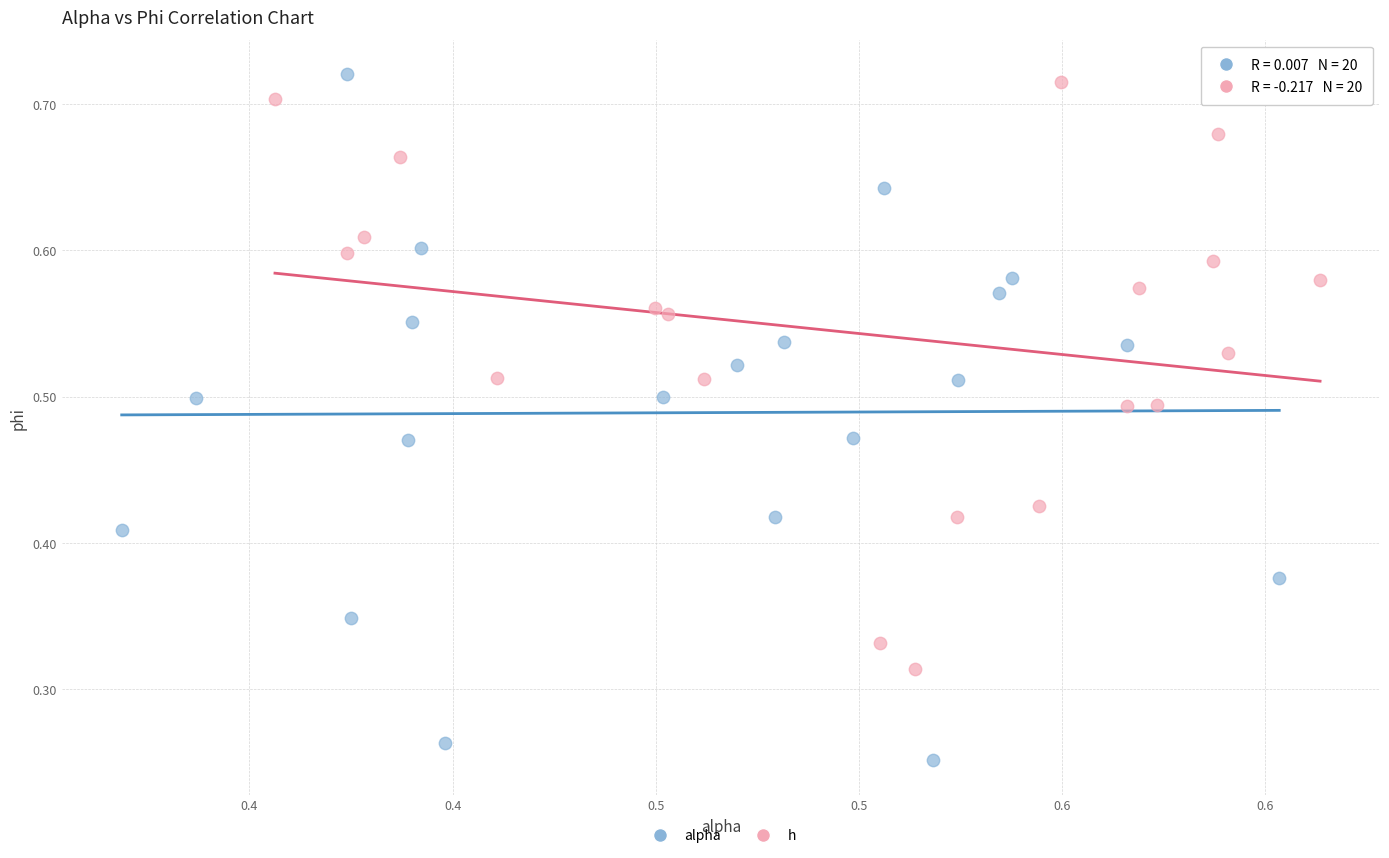

Which series contains the highest Y value?

alpha